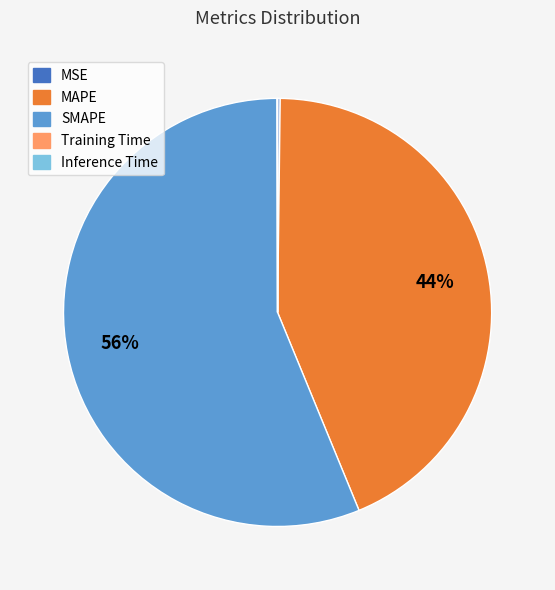

What percentage is the SMAPE slice, to the nearest percent?

56%